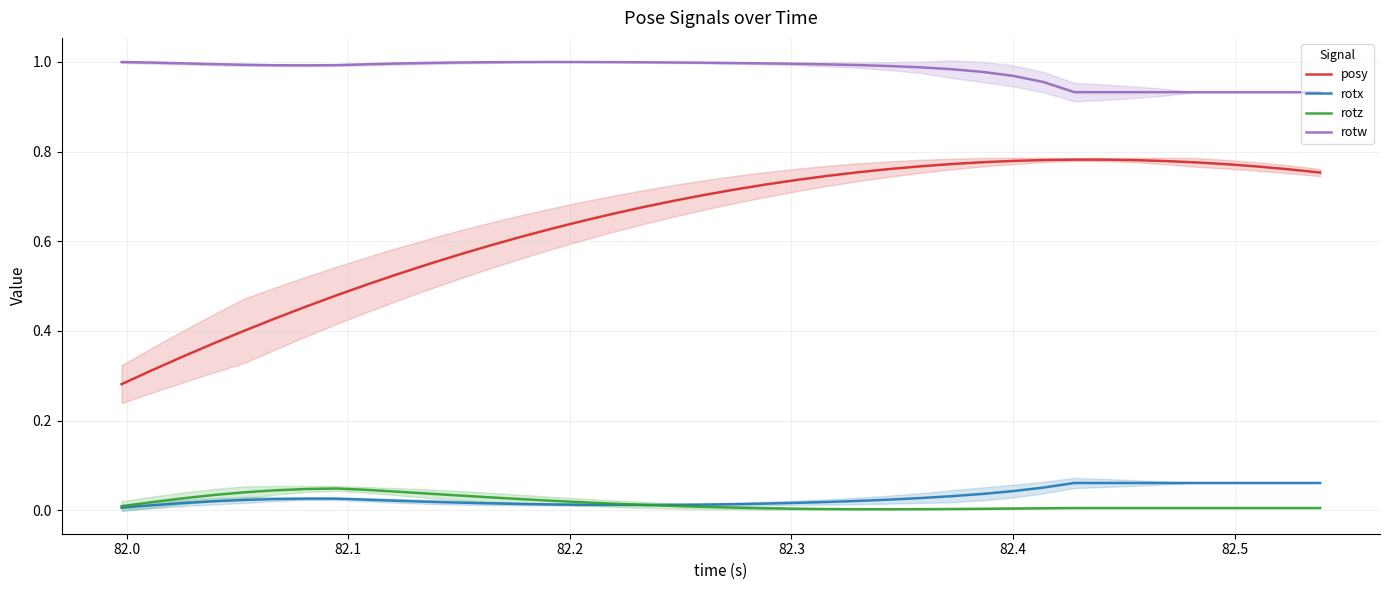

What is the highest value of the posy series?

0.8